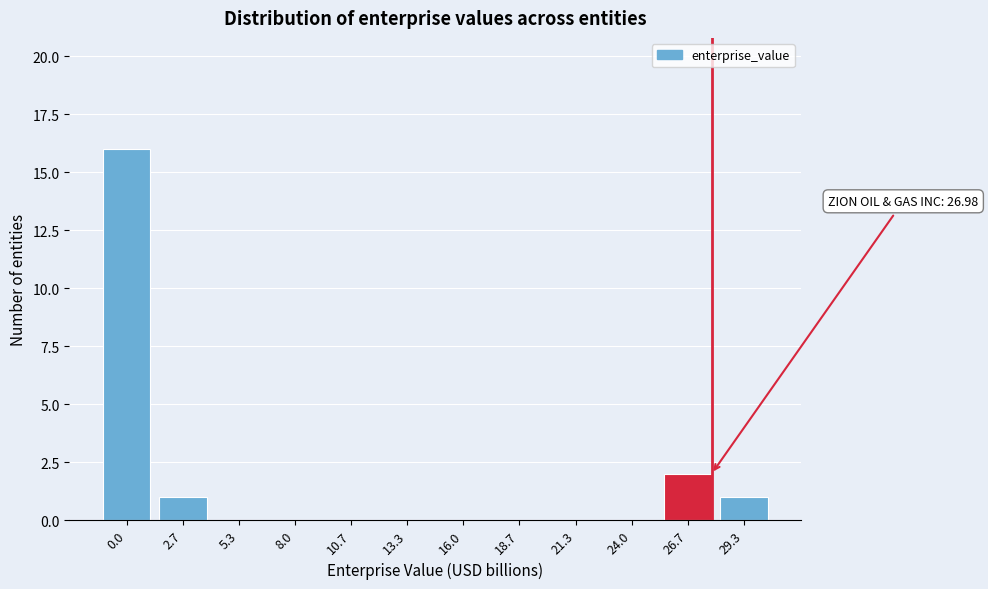

Reading left to right, list all the values displayed in this chart.

0.0=16	2.7=1	5.3=0	8.0=0	10.7=0	13.3=0	16.0=0	18.7=0	21.3=0	24.0=0	26.7=2	29.3=1